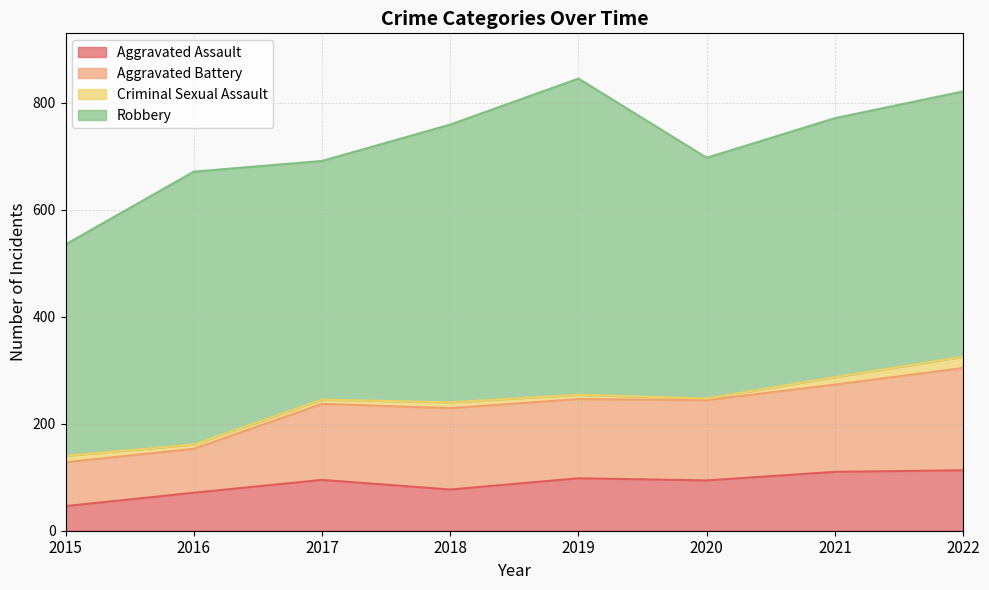

Where is the first local maximum for Aggravated Assault?

2017